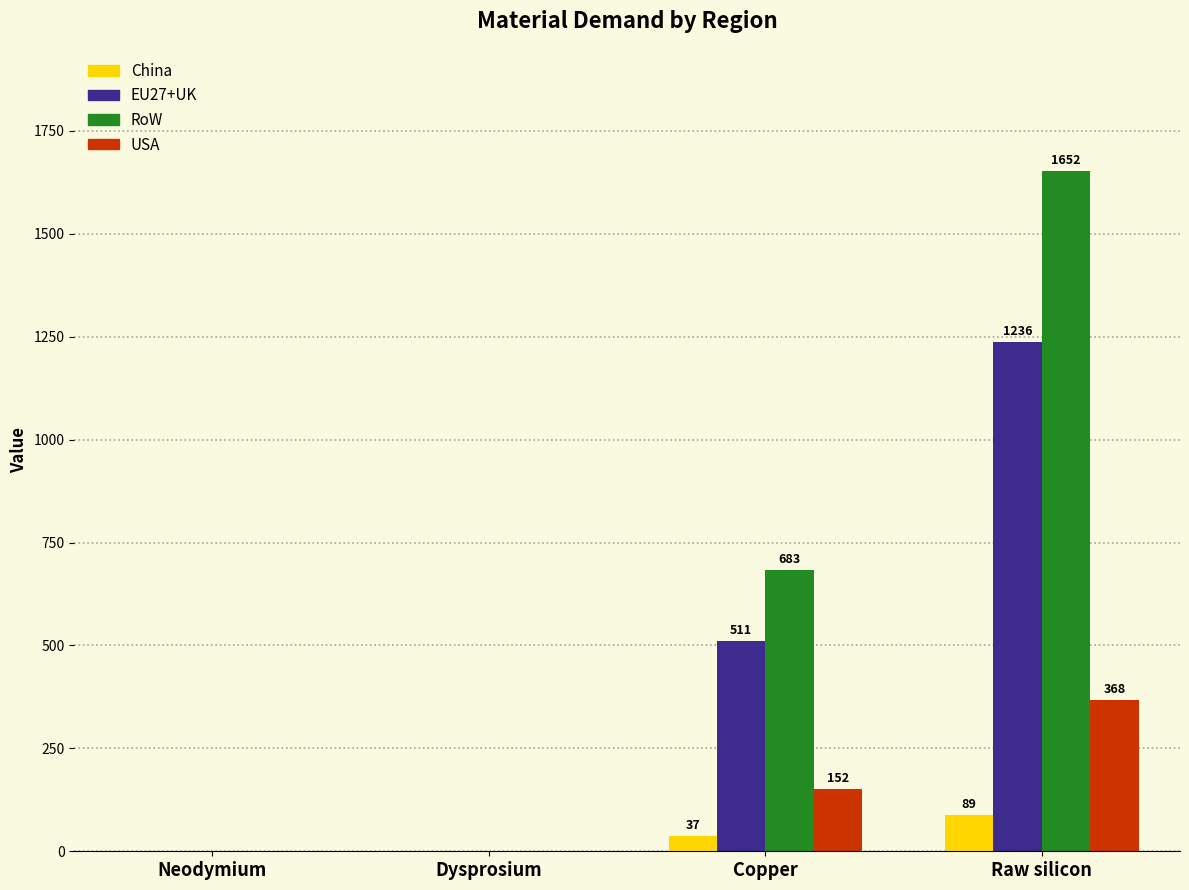

Which series changed the most between Copper and Raw silicon?

RoW